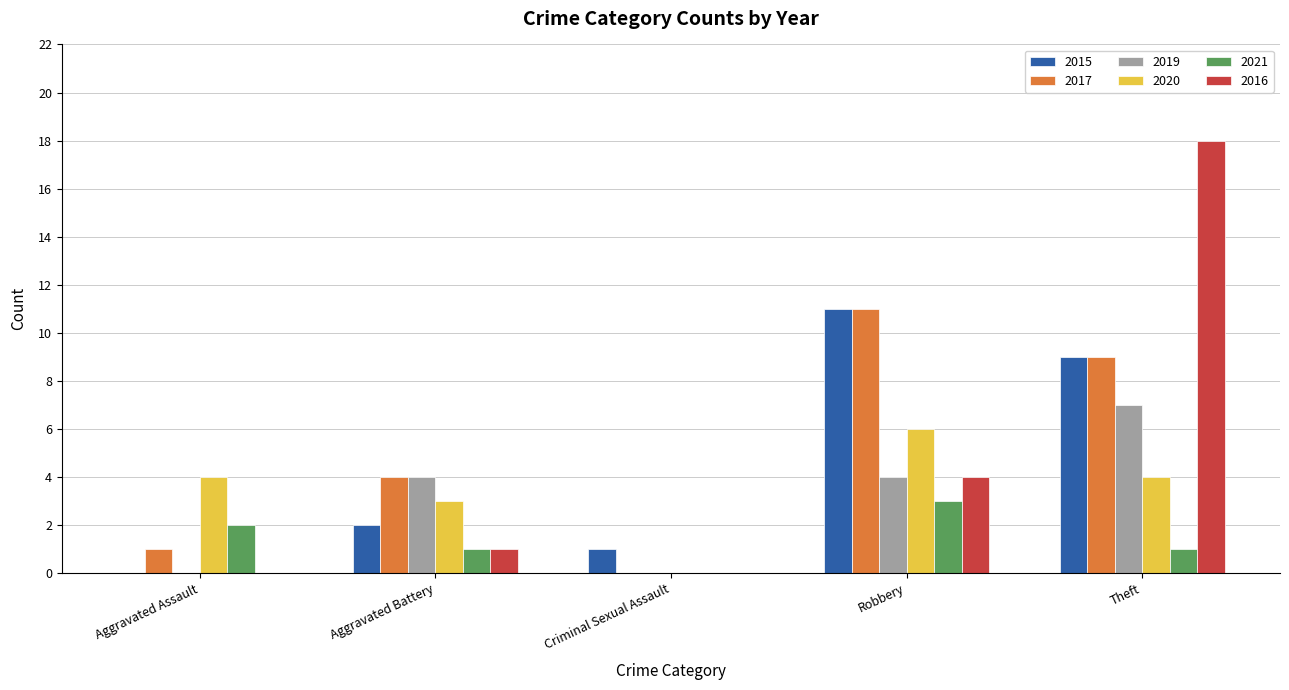

What is the total value across all series at Aggravated Battery?

15